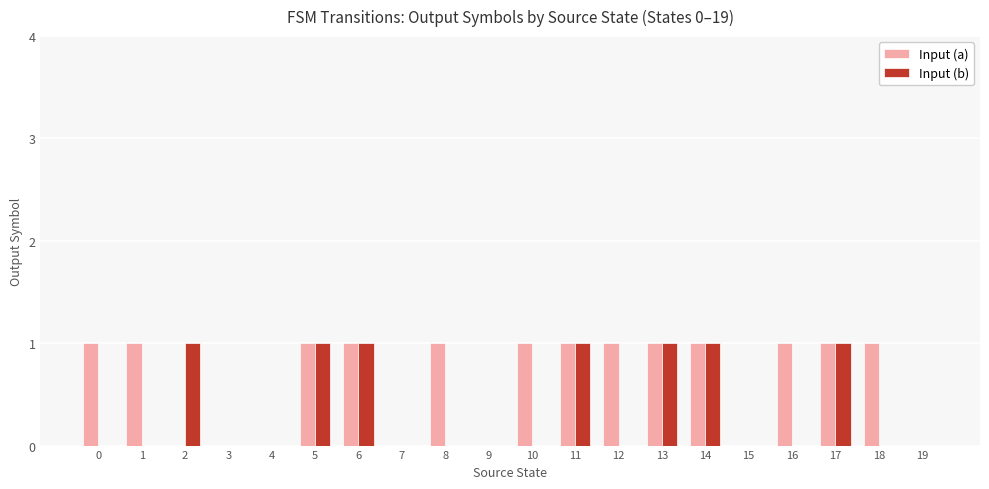

Which series changed the most between 0 and 4?

Input (a)